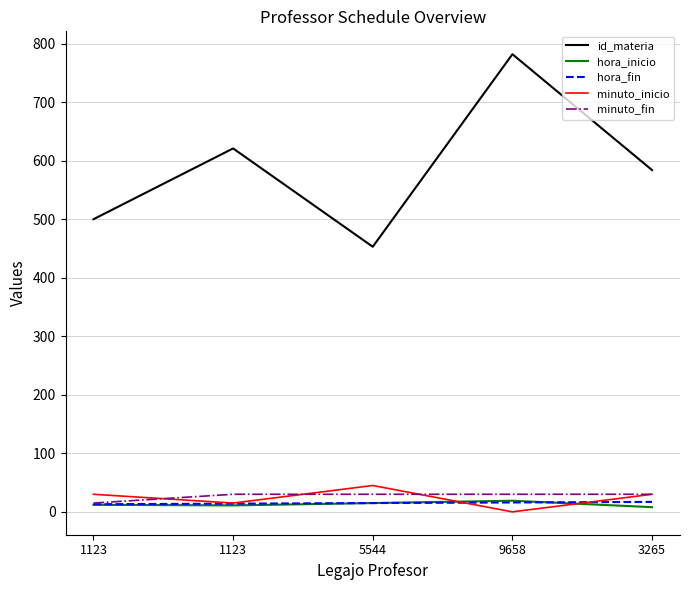

The hora_fin series shows 21 at 1123. True or false?

False